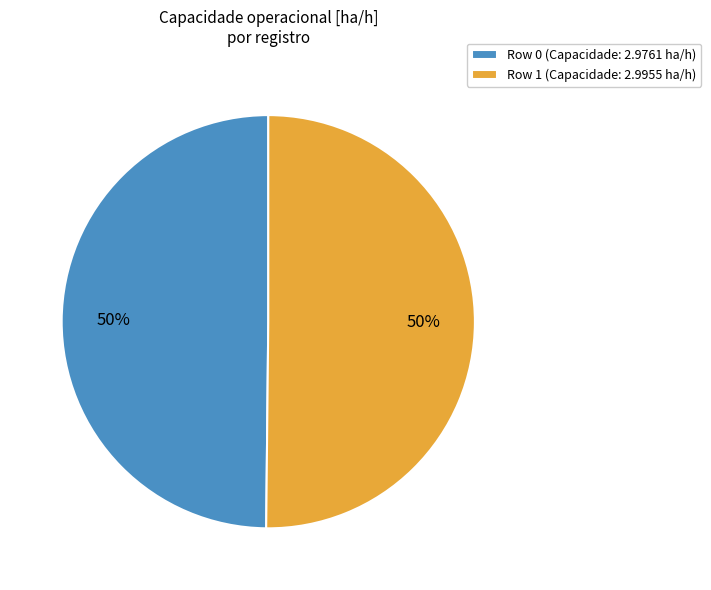

To the nearest percent, what percentage of the pie is Row 0?

50%